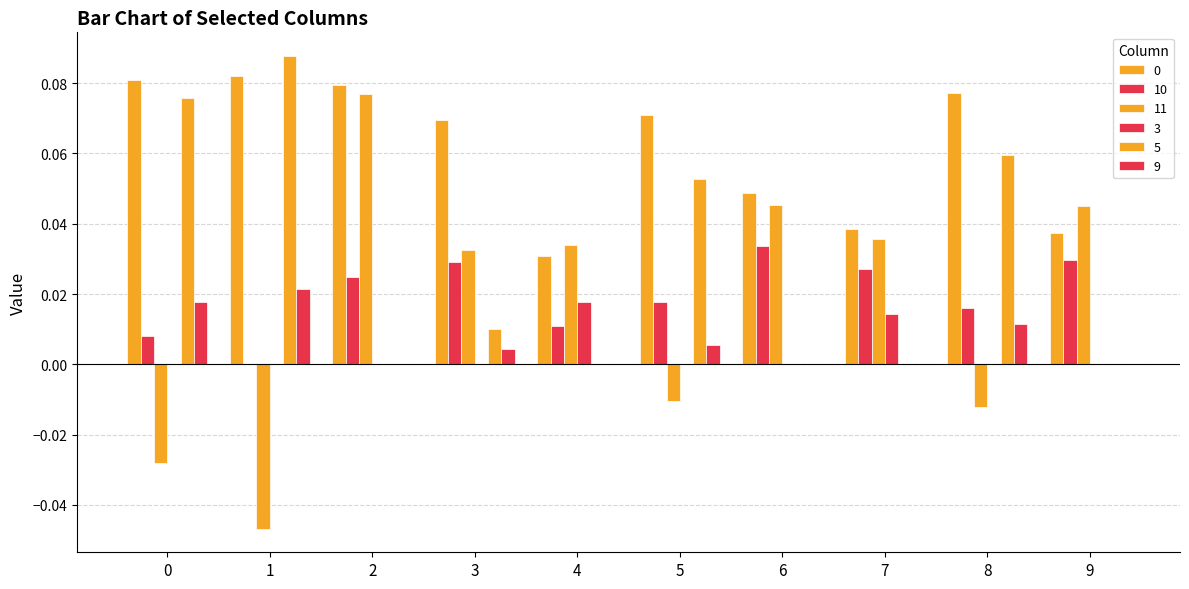

Are the bars horizontal?

No